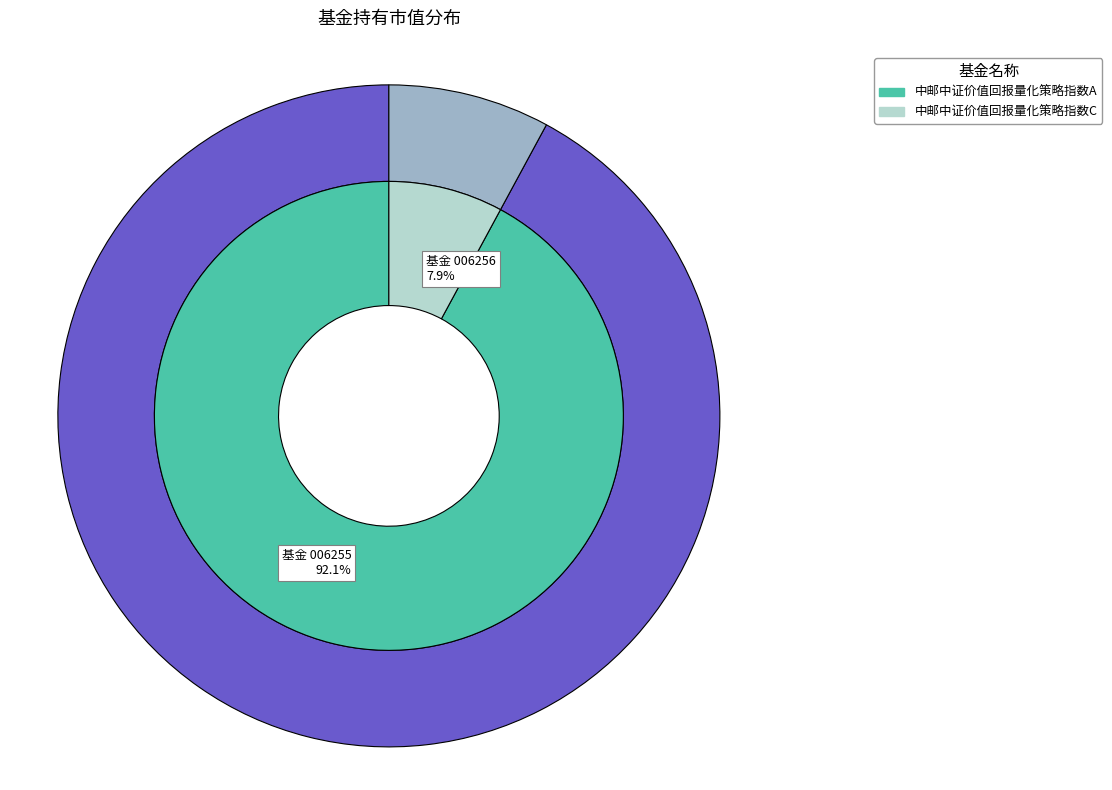

To the nearest percent, what portion does 中邮中证价值回报量化策略指数C represent?

8%